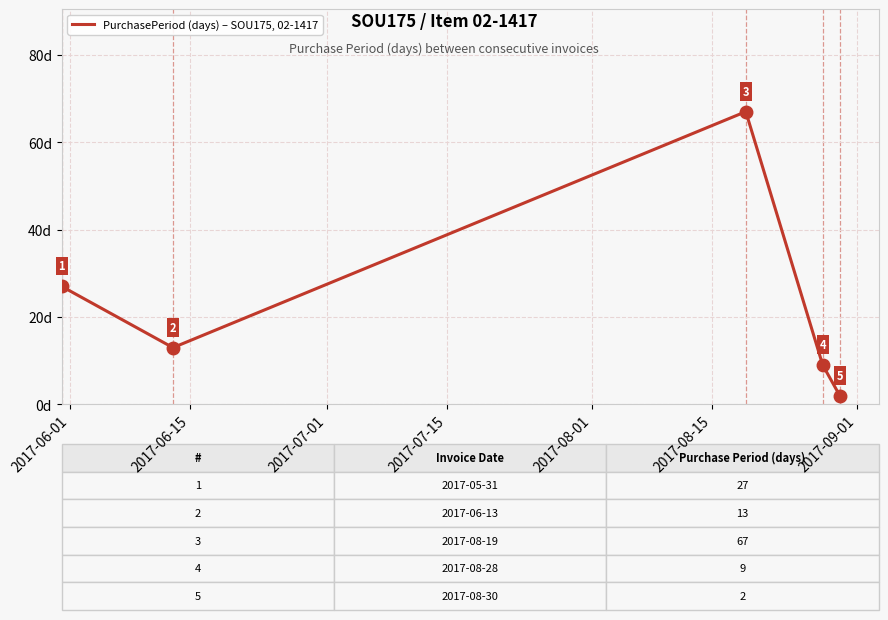

What is the difference between the maximum and minimum values?

65